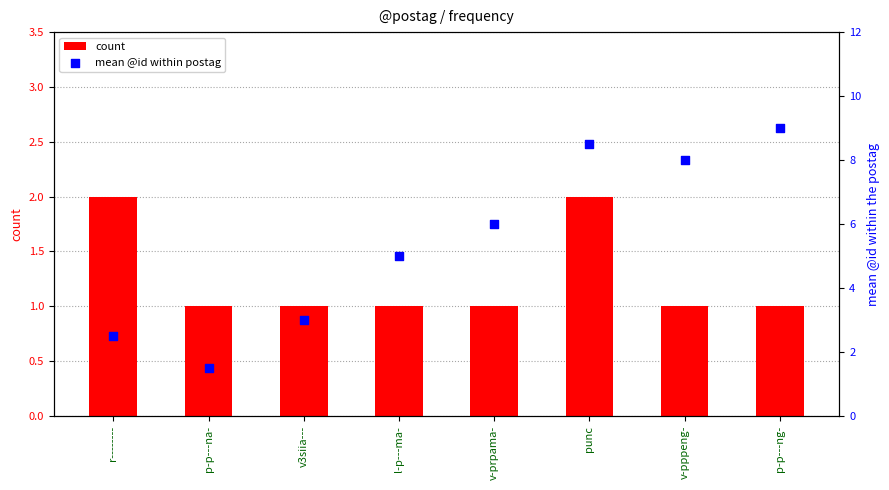

What is the total value across all series at l-p---ma-?

6.0